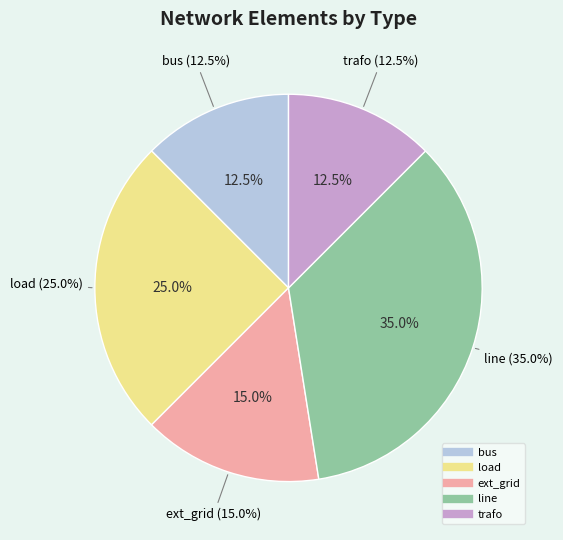

Which category has the smallest portion of the pie?

bus